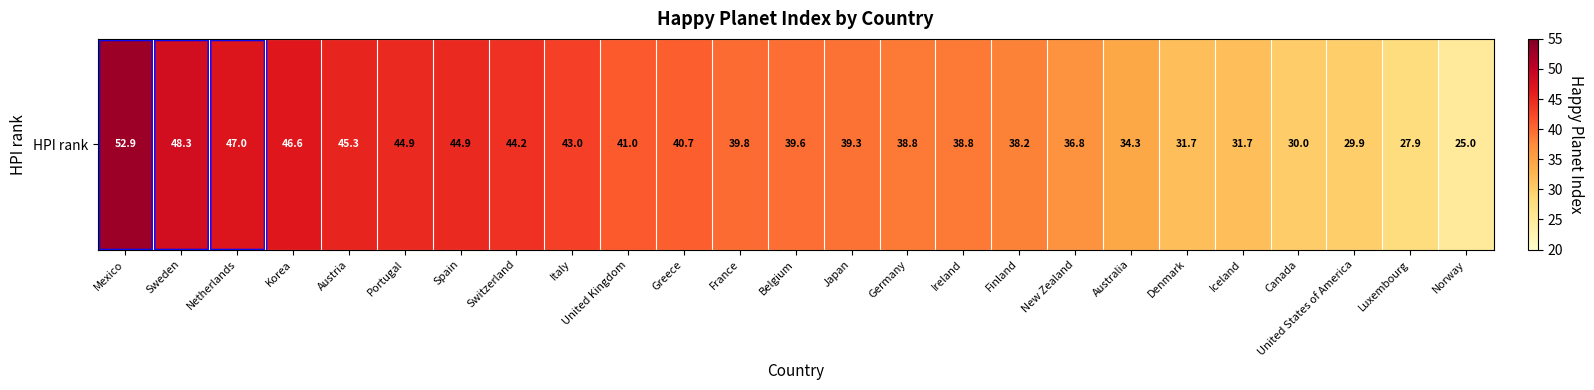

List the labels in order of value, largest first.

Mexico, Sweden, Netherlands, Korea, Austria, Portugal, Spain, Switzerland, Italy, United Kingdom, Greece, France, Belgium, Japan, Germany, Ireland, Finland, New Zealand, Australia, Denmark, Iceland, Canada, United States of America, Luxembourg, Norway